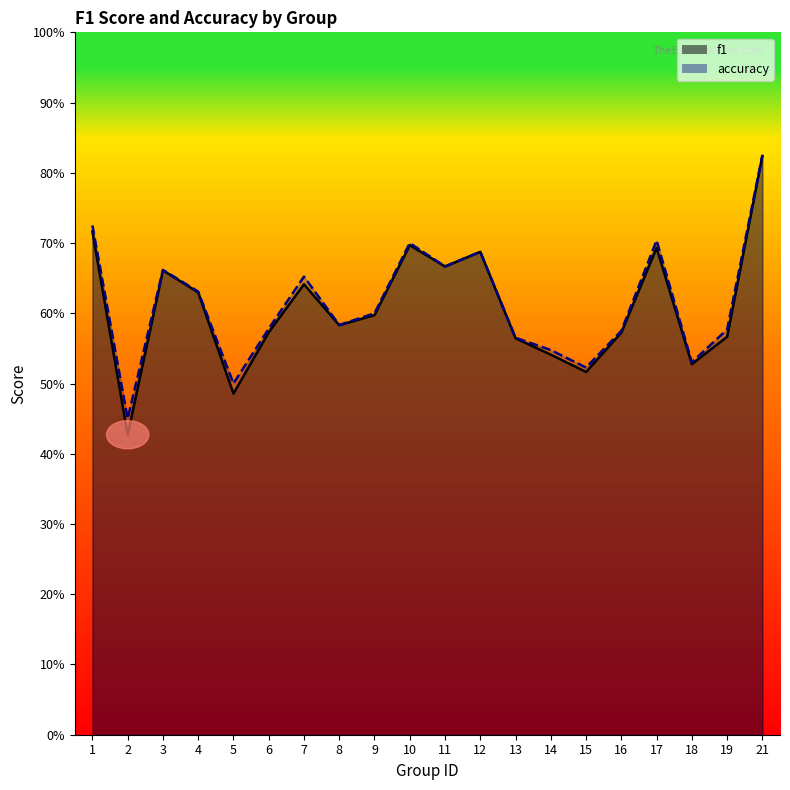

Read the accuracy value at 6.

0.6